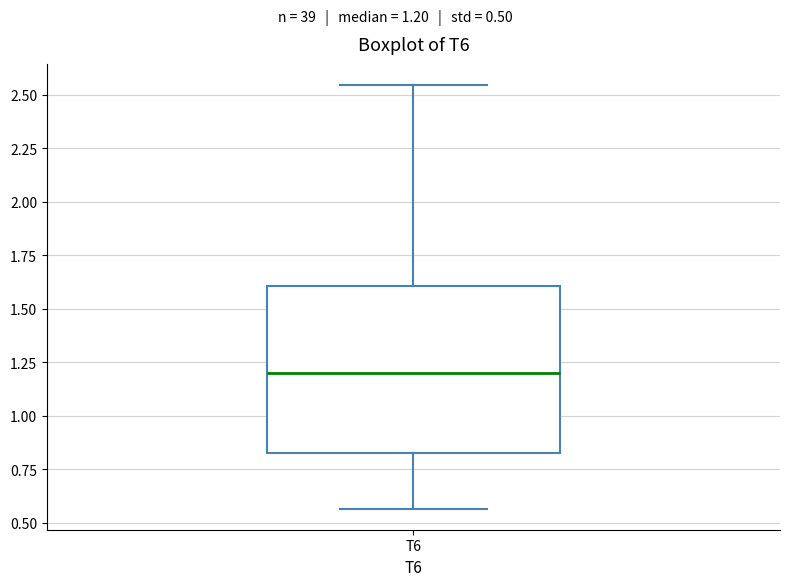

Transcribe this box plot: give where the median line is, the range the box spans, and where the two whiskers end, as read against the y-axis. The values are not printed on the chart, so give them approximately, as read against the axis.

median 1.20, box 0.85 to 1.60, whiskers 0.55 to 2.55